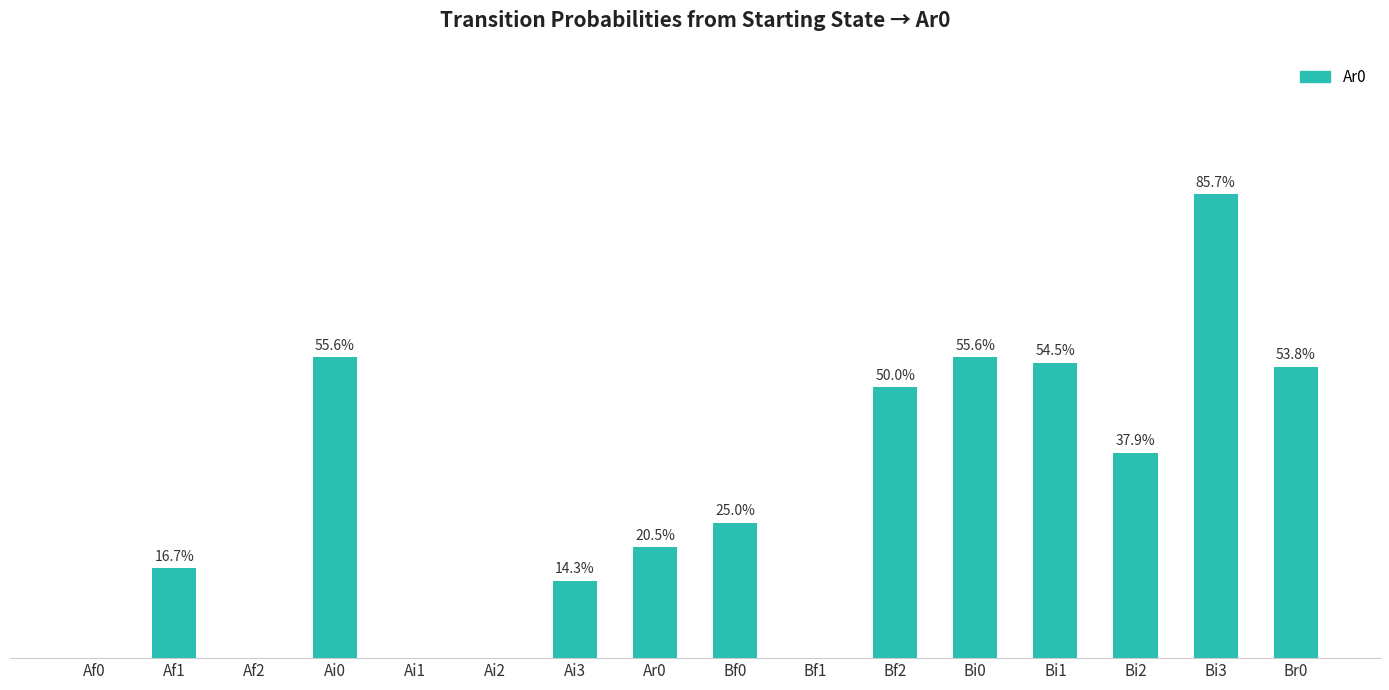

Are the bars horizontal?

No